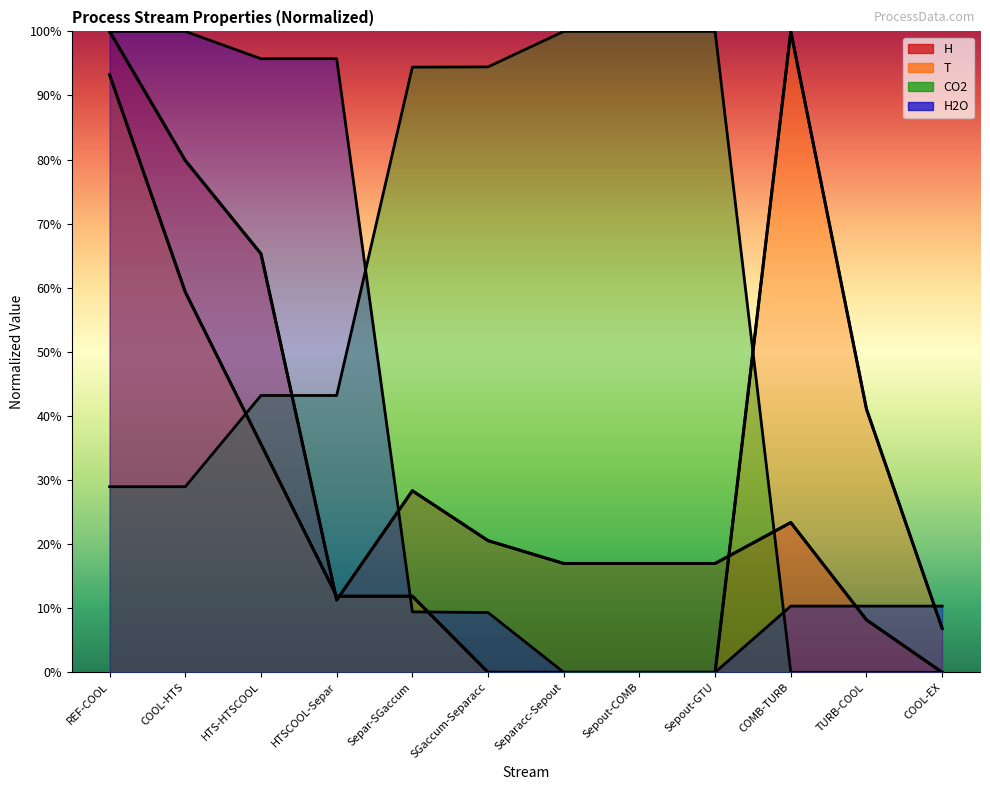

At how many categories does at least one series exceed 0?

12